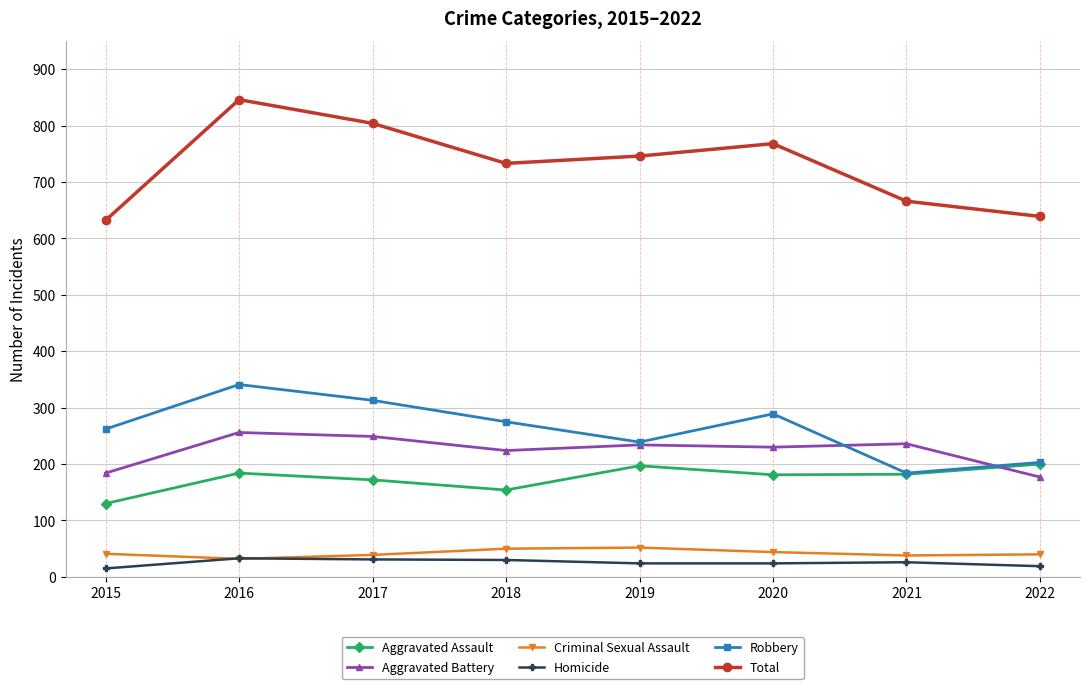

True or false: Aggravated Assault and Criminal Sexual Assault cross at least once.

False